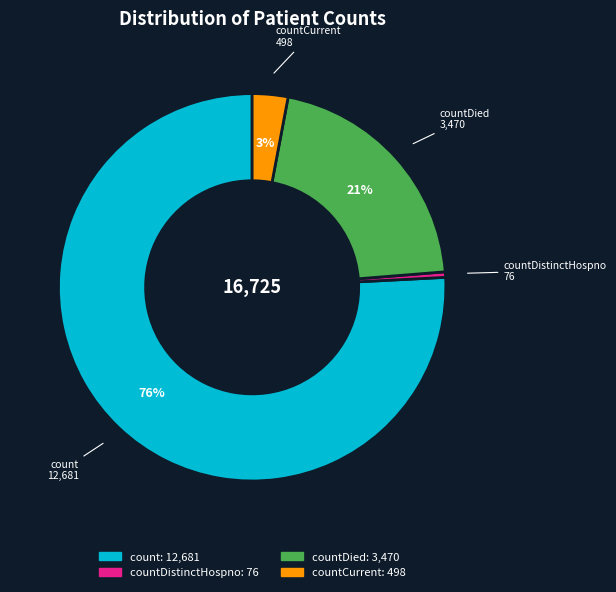

Does any single category account for the majority?

Yes